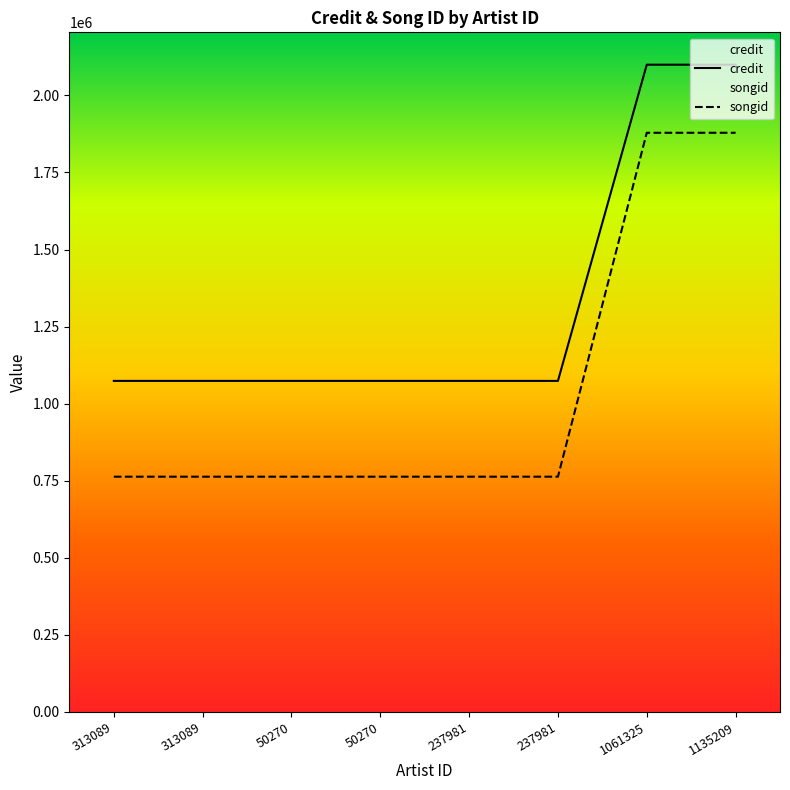

Count the number of data series in this chart.

2